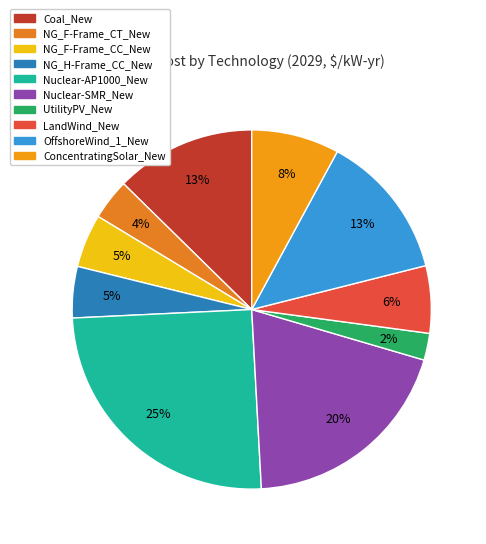

How many slices are in this pie chart?

10